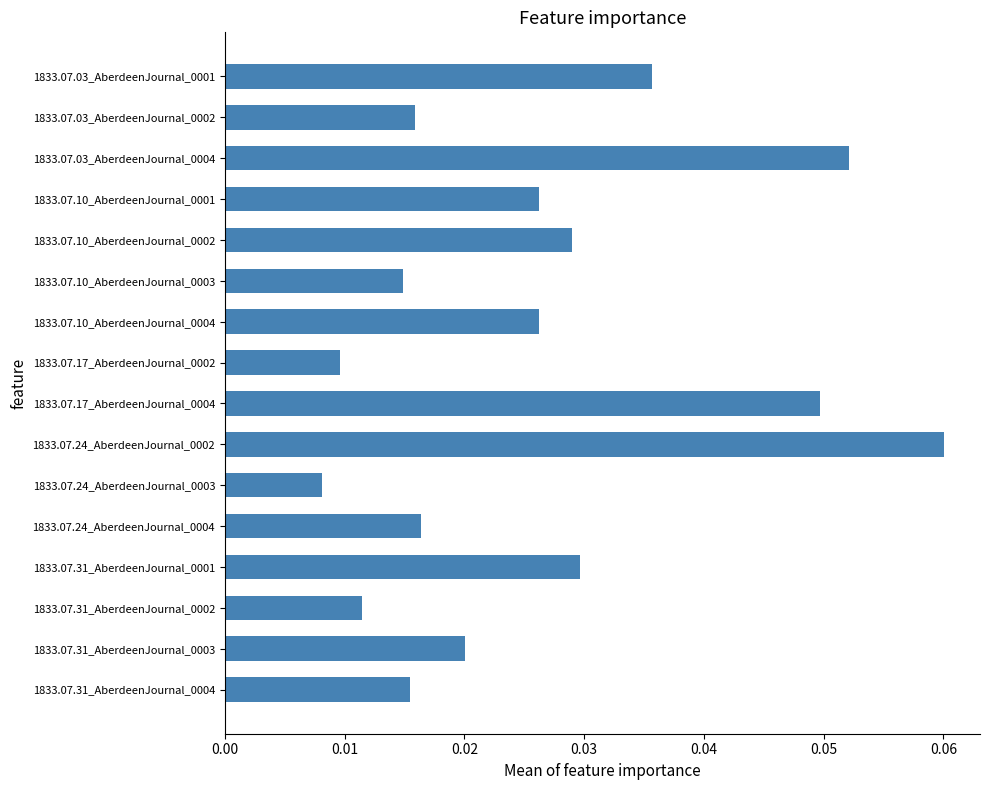

What is the sum of all values?

0.4